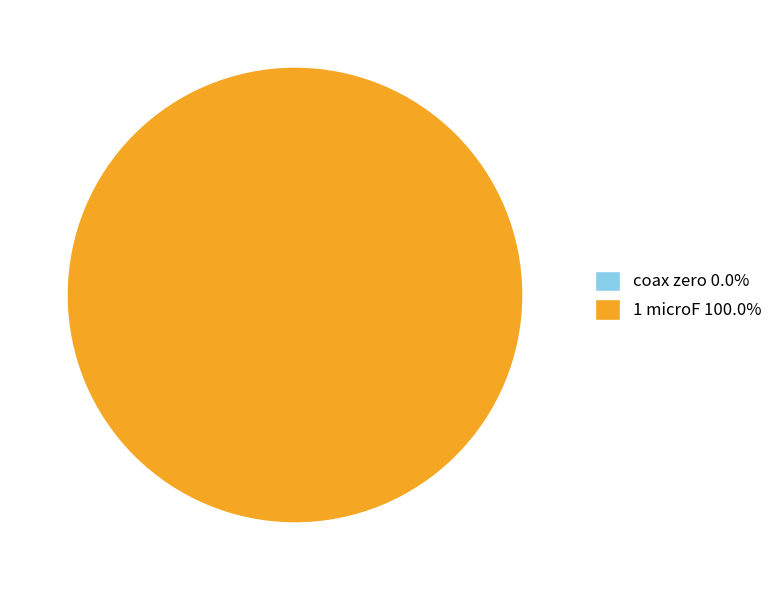

Count the number of slices in the pie.

2